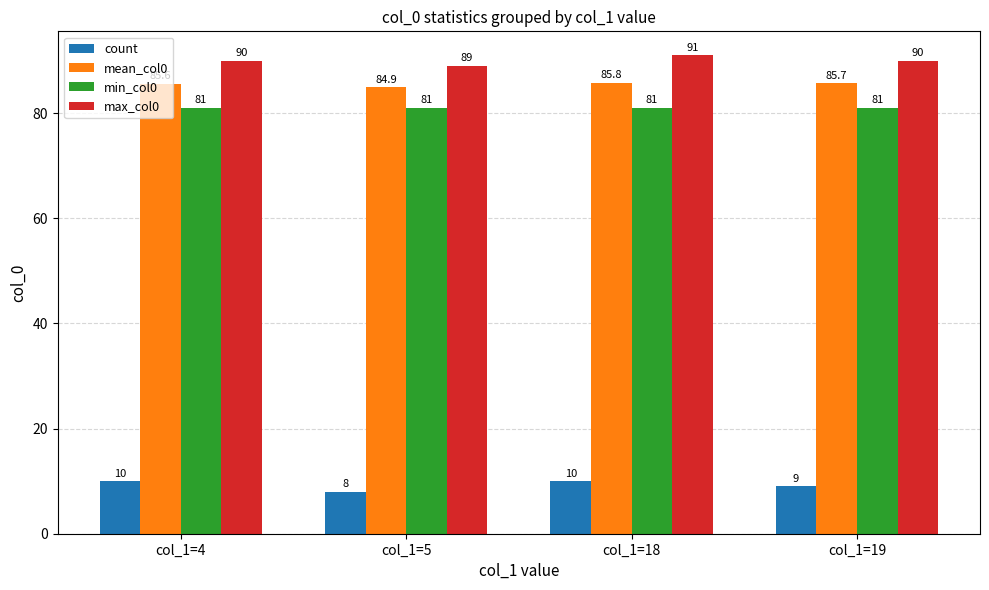

Does the chart contain any negative values?

No